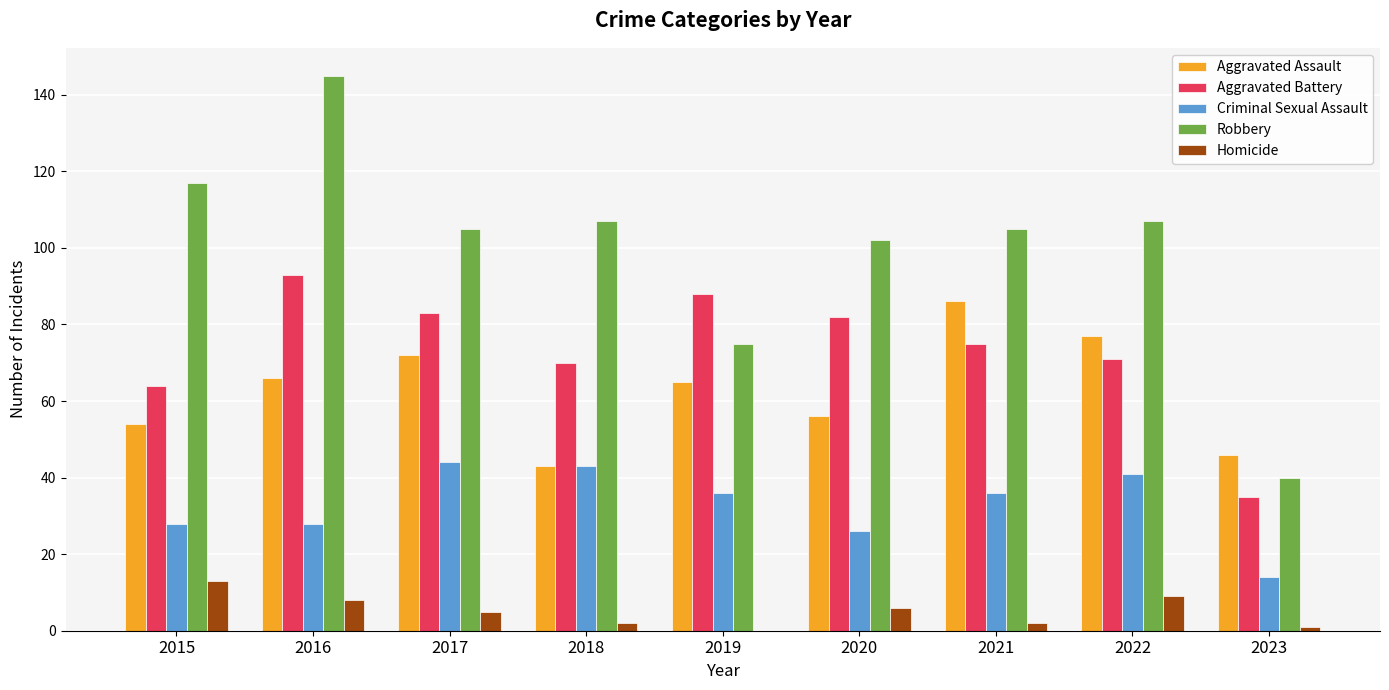

Is it true that Aggravated Battery equals 148 at 2019?

False